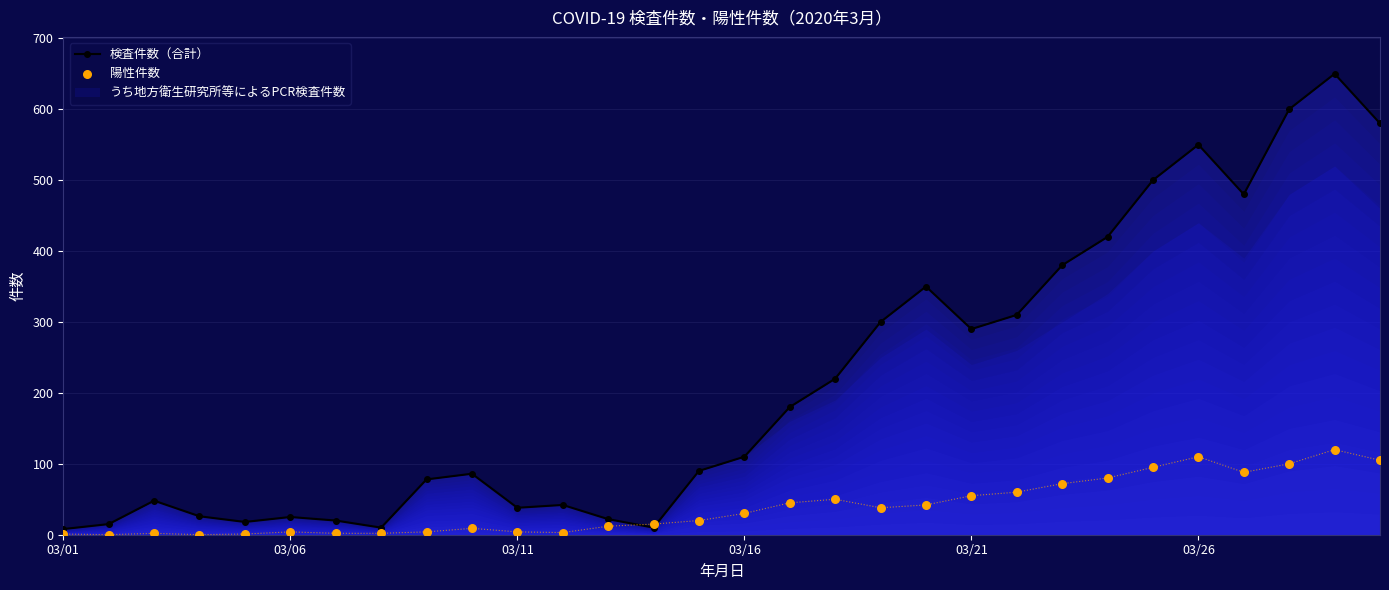

In 検査件数（合計）, how many points are higher than both neighbors (excluding endpoints)?

7